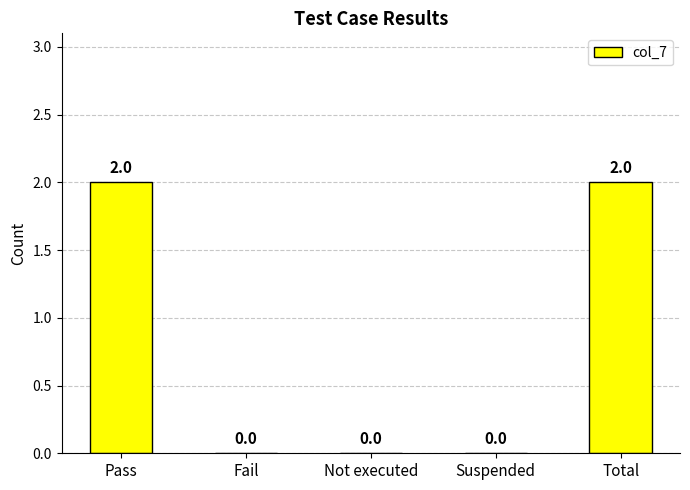

Reading left to right, transcribe all the data shown in this chart.

Pass=2	Fail=0	Not executed=0	Suspended=0	Total=2